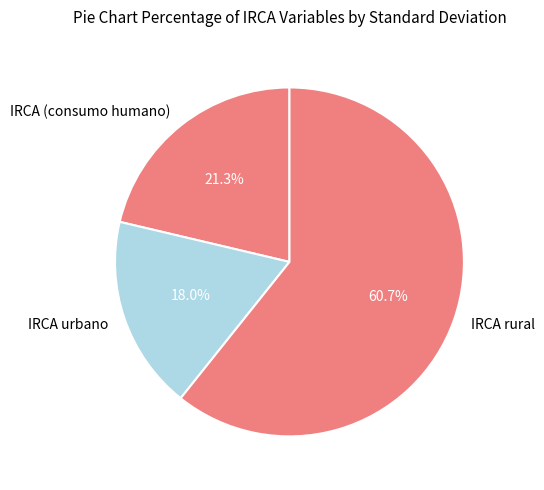

Is IRCA urbano the majority of the pie?

No